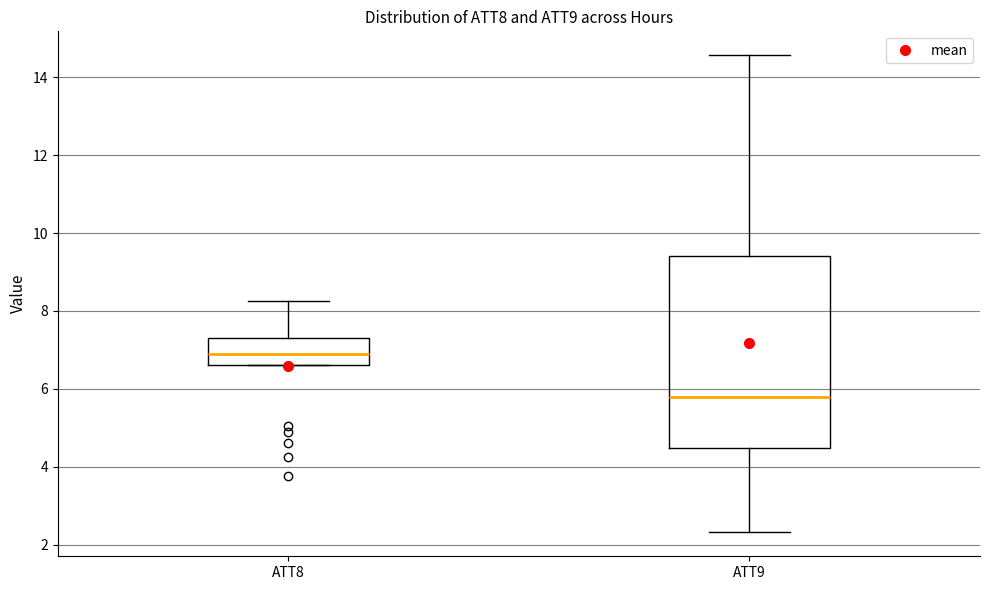

Which box is the tallest, from its lower edge to its upper edge?

ATT9